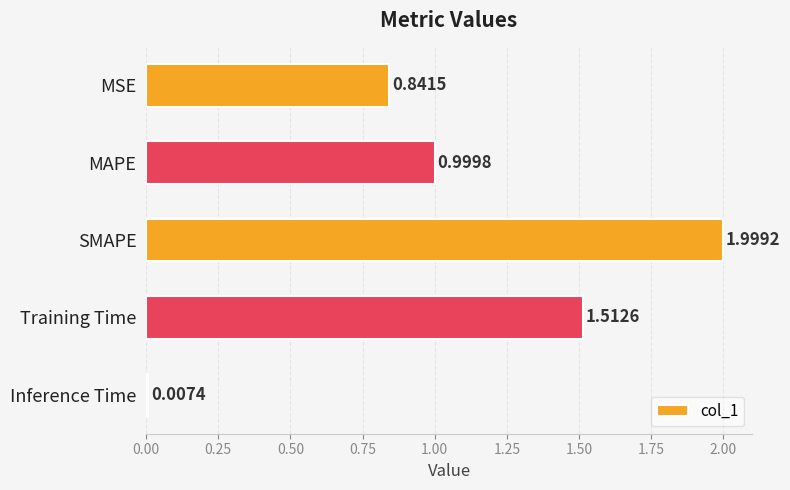

At which category does the chart reach its minimum across all series?

Inference Time